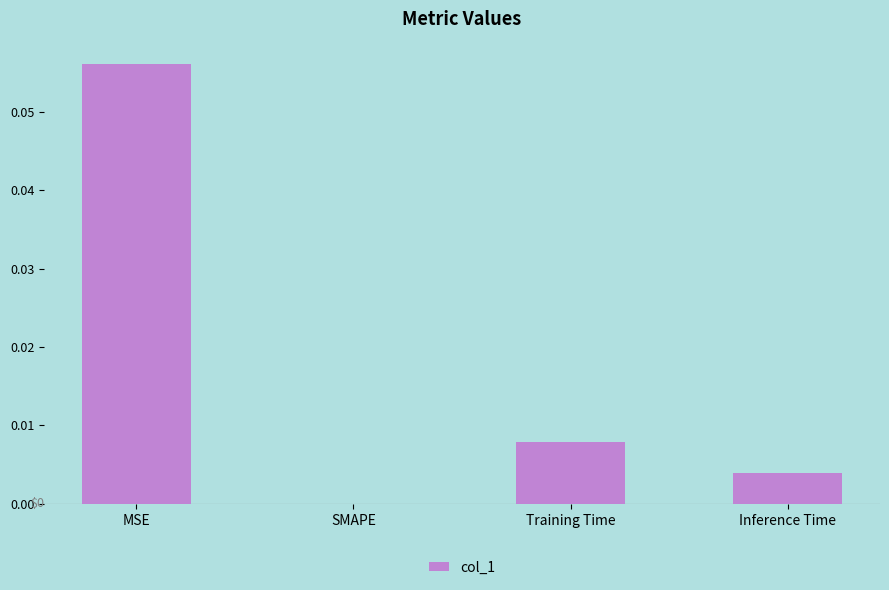

How many values exceed 0?

3